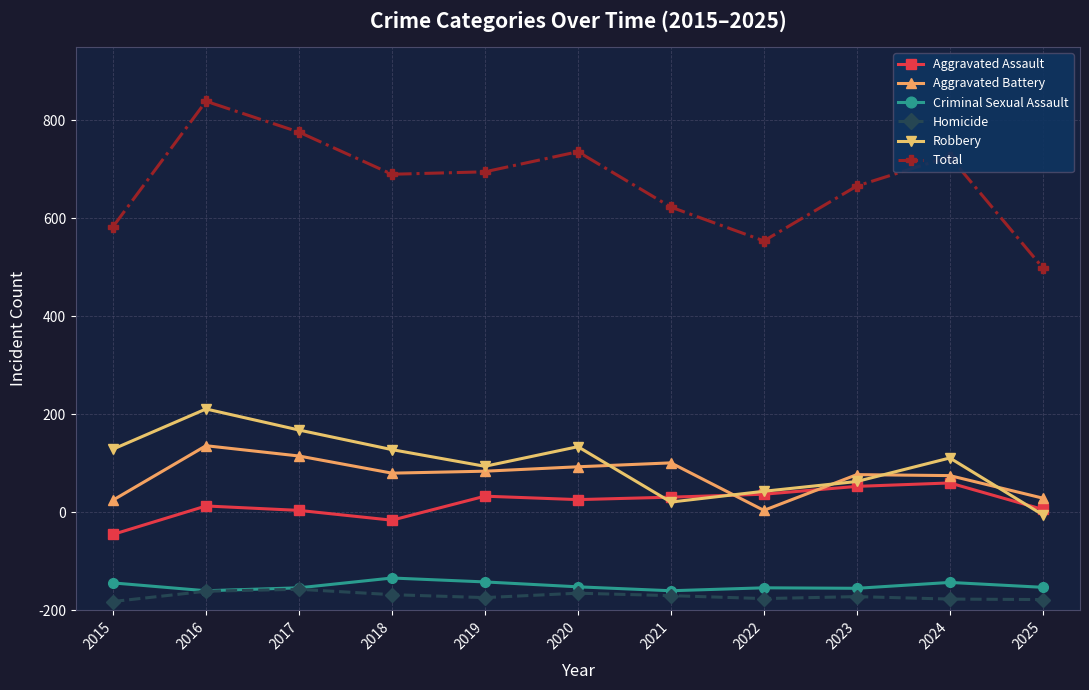

True or false: Aggravated Assault and Total cross at least once.

False